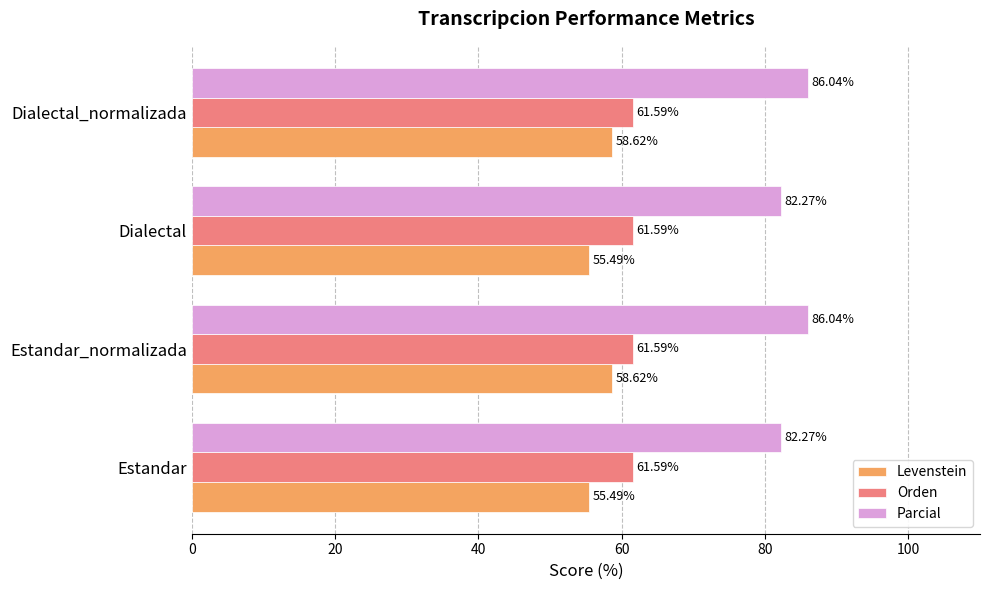

Rank the series at Estandar from highest to lowest value.

Parcial, Orden, Levenstein